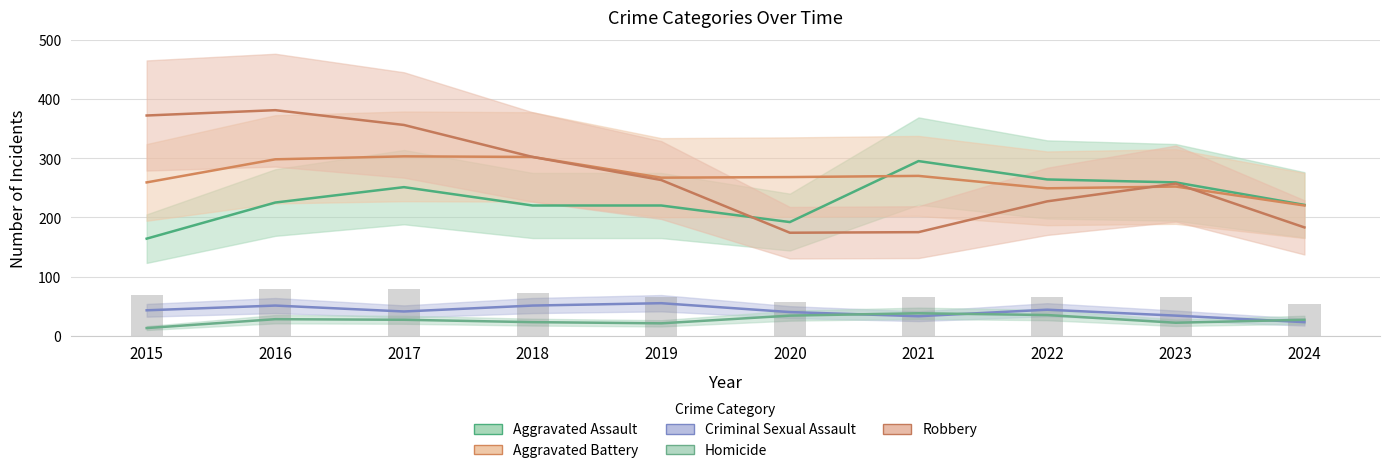

Reading left to right, transcribe all the data shown in this chart.

Aggravated Assault: 164	225	251	220	220	192	295	264	259	221
Aggravated Battery: 259	298	303	302	267	268	270	249	252	220
Criminal Sexual Assault: 43	51	41	51	55	40	33	44	34	23
Homicide: 13	28	27	23	21	34	38	35	22	27
Robbery: 372	381	356	302	263	174	175	227	257	183